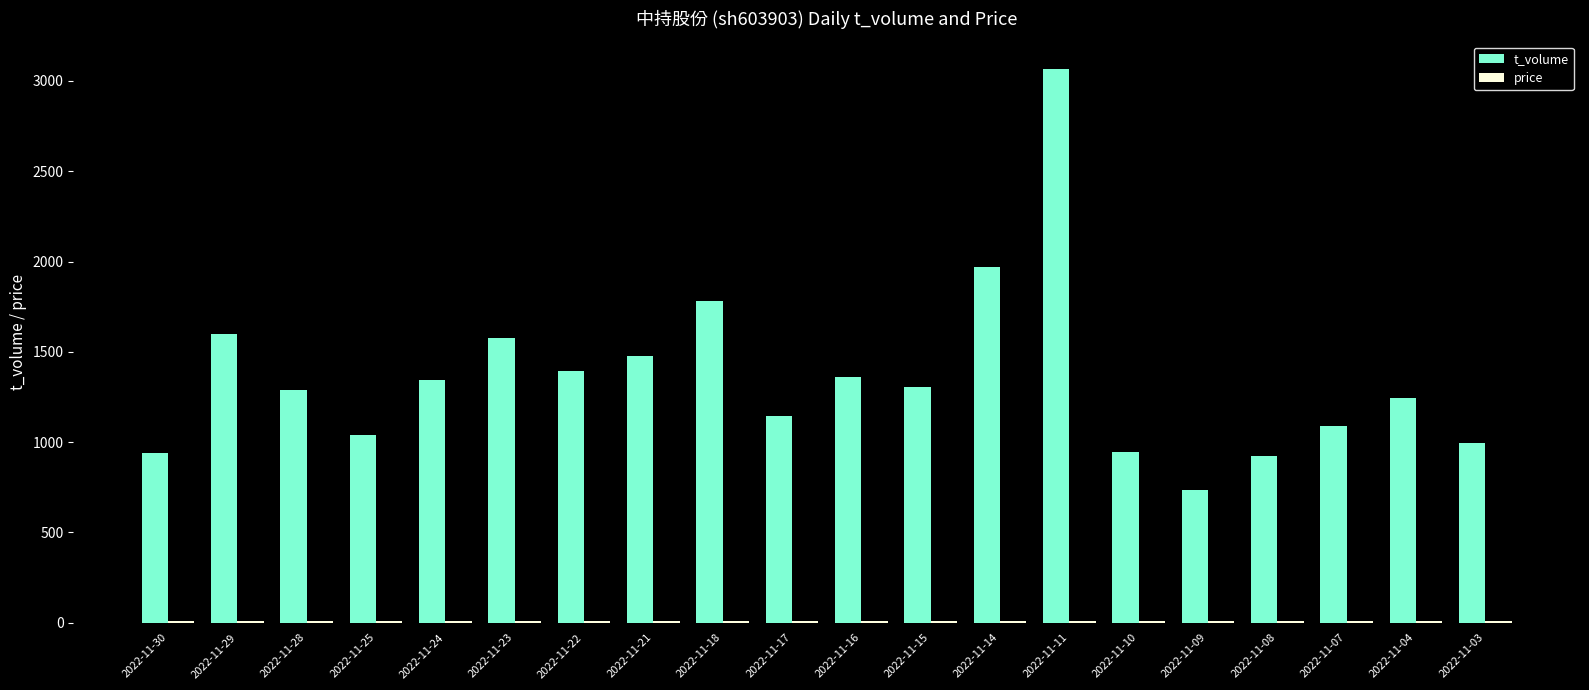

Which series has the largest total across all categories?

t_volume